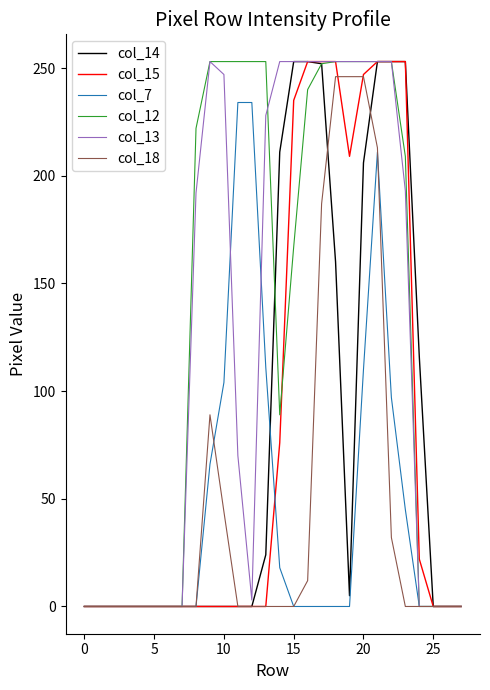

What is the greatest value displayed?

253